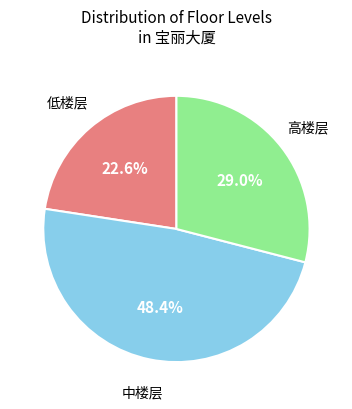

Does any single category account for the majority?

No